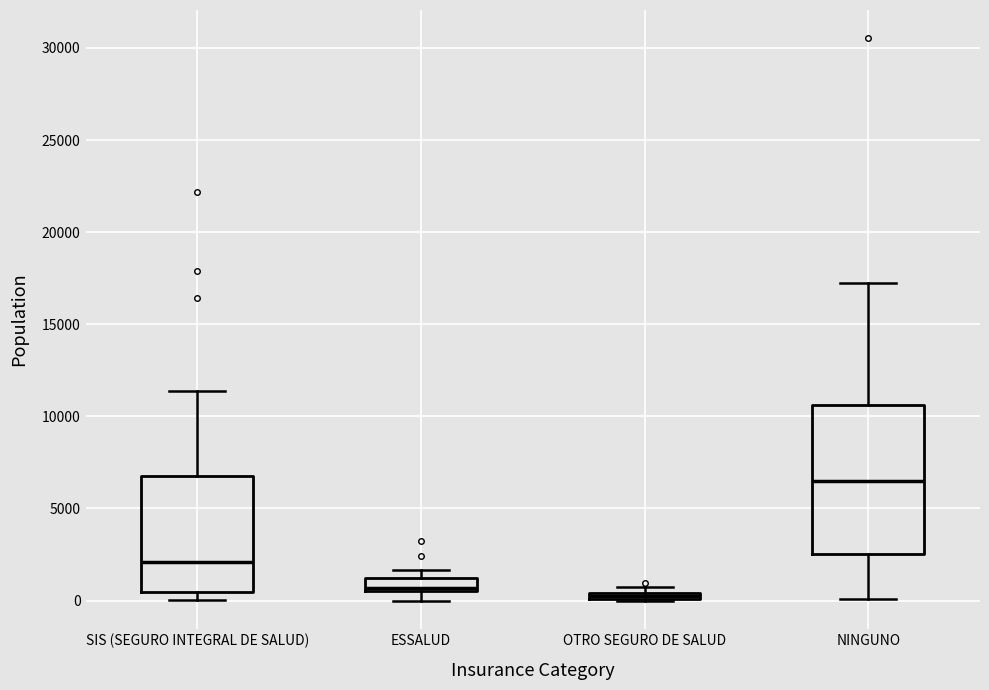

Comparing the boxes themselves (not the whiskers), which one is the tallest?

NINGUNO